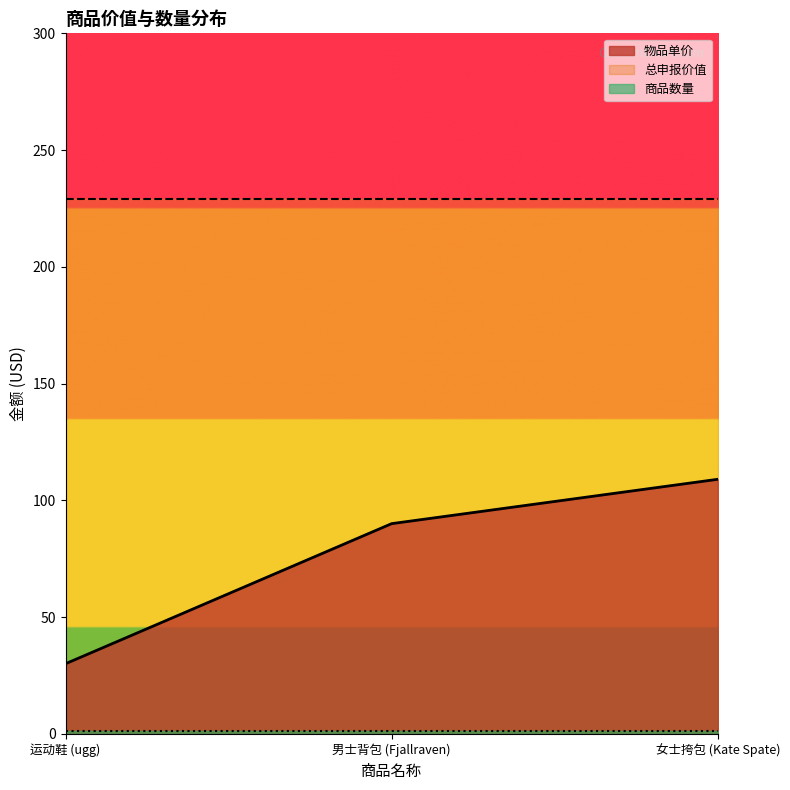

At which label does 物品单价 first exceed 90?

女士挎包 (Kate Spate)